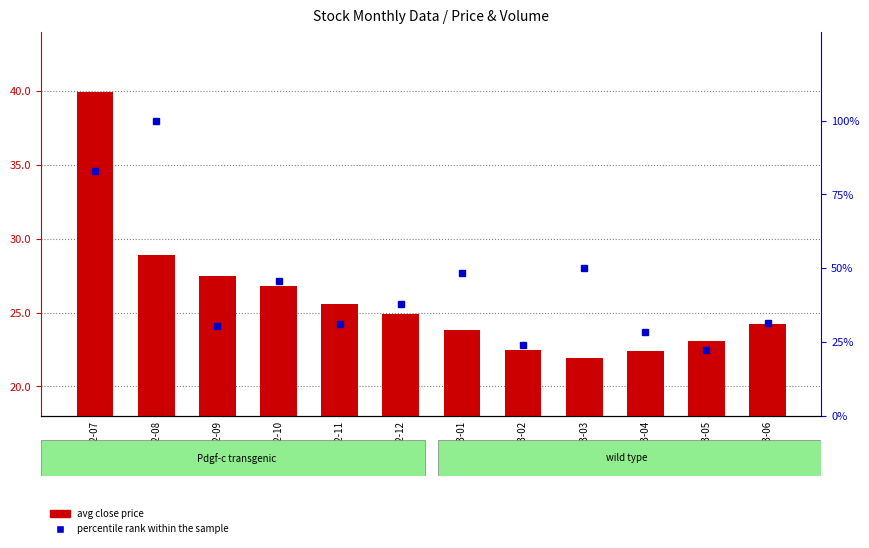

The avg close price series shows 24.2 at 2003-06. True or false?

True